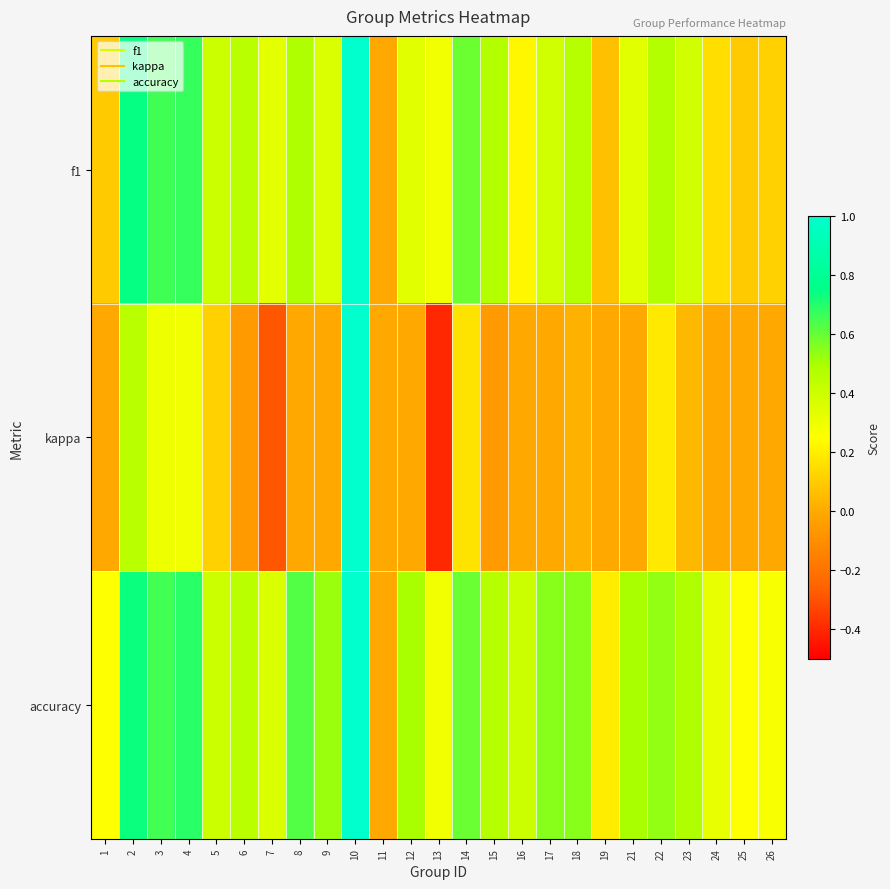

Reading right to left, list all the values displayed in this chart.

f1: 26=0.1	25=0.1	24=0.2	23=0.4	22=0.5	21=0.3	19=0.1	18=0.5	17=0.4	16=0.2	15=0.5	14=0.6	13=0.3	12=0.3	11=0.0	10=1.0	9=0.4	8=0.5	7=0.3	6=0.5	5=0.4	4=0.7	3=0.7	2=0.7	1=0.1
kappa: 26=0.0	25=0.0	24=0.0	23=0.0	22=0.2	21=0.0	19=0.0	18=0.0	17=0.0	16=0.0	15=-0.1	14=0.2	13=-0.4	12=0.0	11=0.0	10=1.0	9=0.0	8=0.0	7=-0.3	6=-0.1	5=0.1	4=0.3	3=0.3	2=0.5	1=0.0
accuracy: 26=0.3	25=0.2	24=0.3	23=0.5	22=0.5	21=0.5	19=0.2	18=0.6	17=0.6	16=0.4	15=0.5	14=0.6	13=0.3	12=0.5	11=0.0	10=1.0	9=0.5	8=0.6	7=0.4	6=0.5	5=0.4	4=0.7	3=0.7	2=0.7	1=0.2